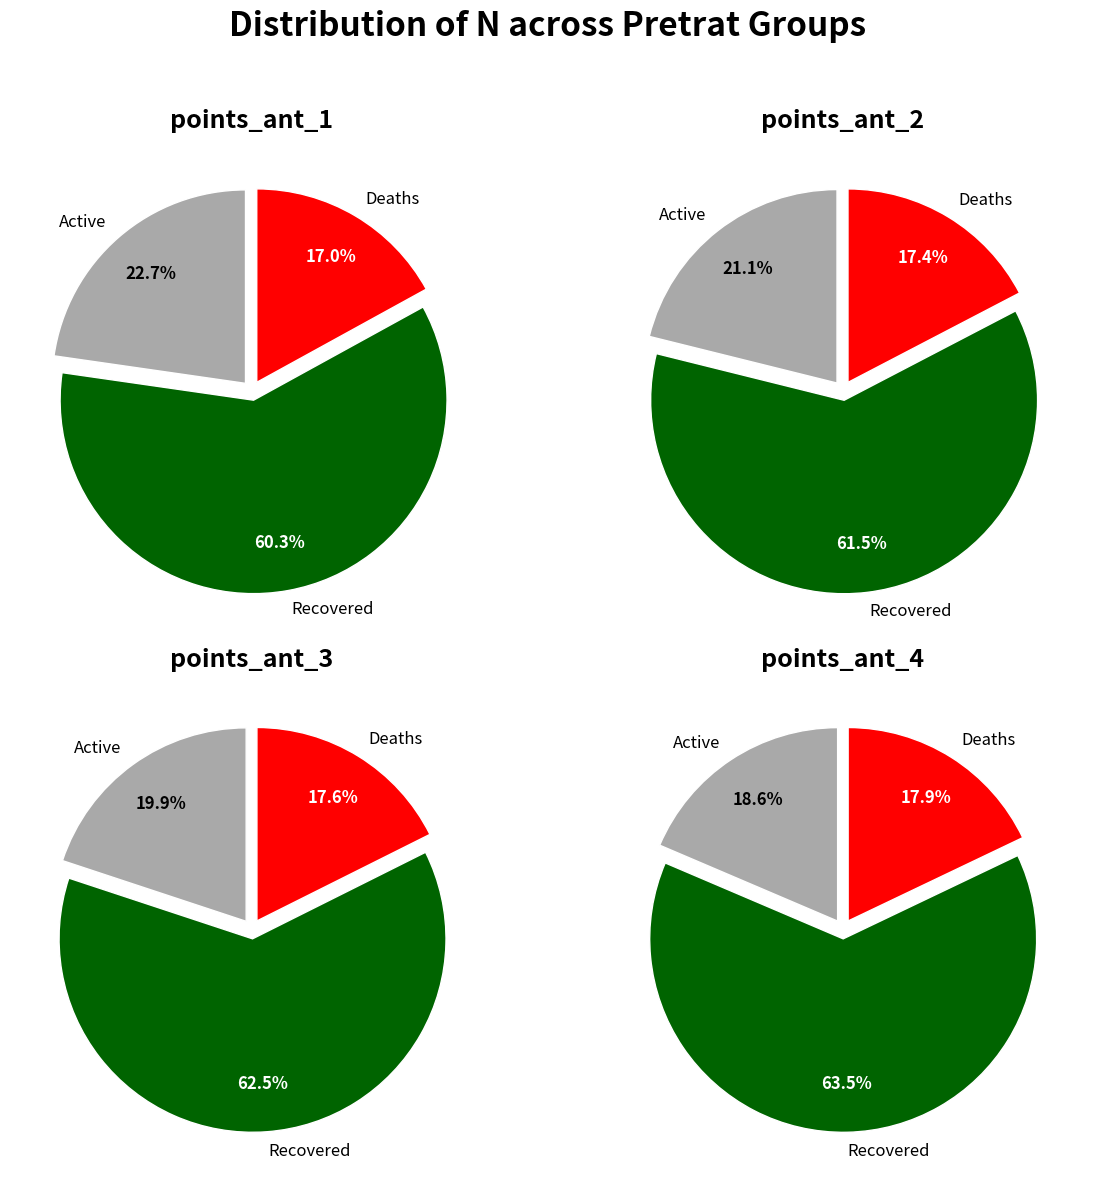

Is the sum of points_ant_1 and points_ant_3 greater than half?

No